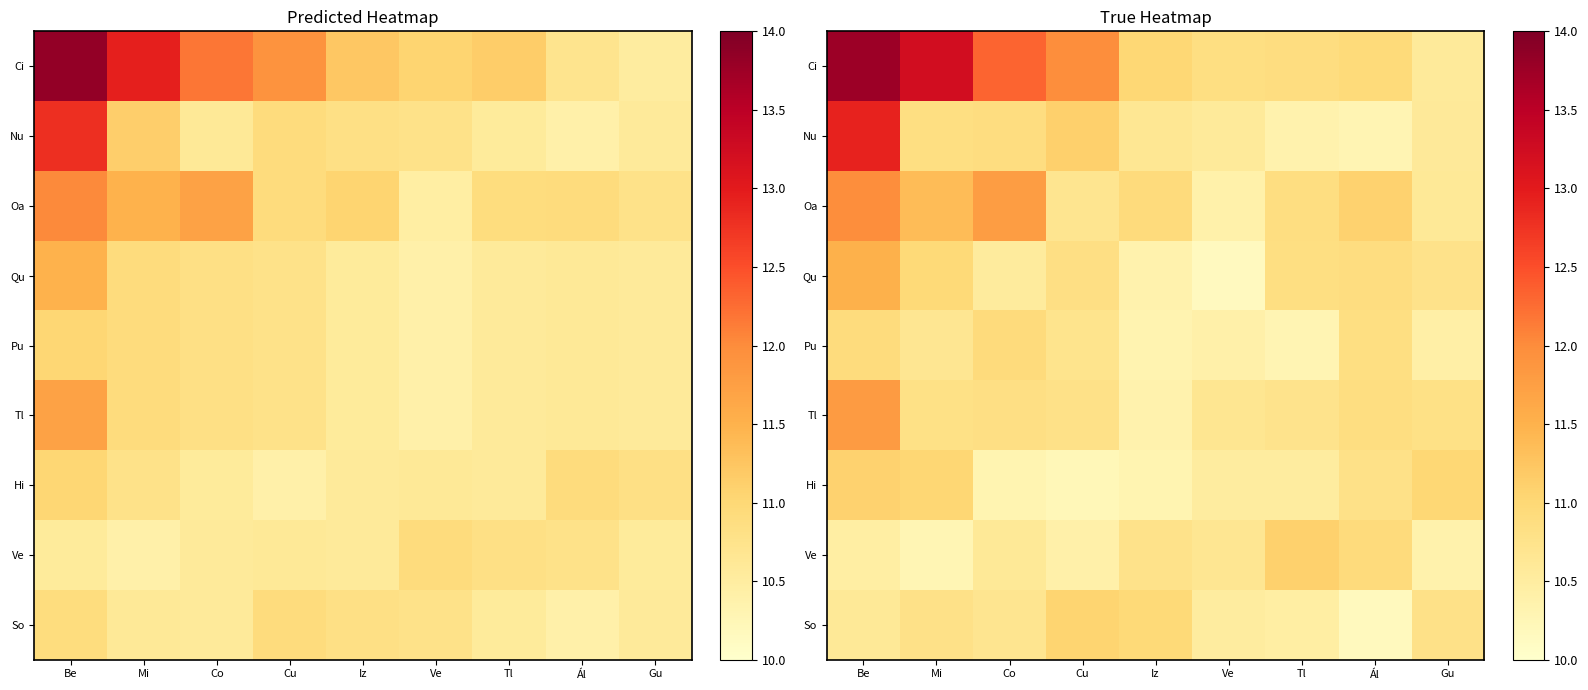

Which series changed the most between Be and Gu?

Ci